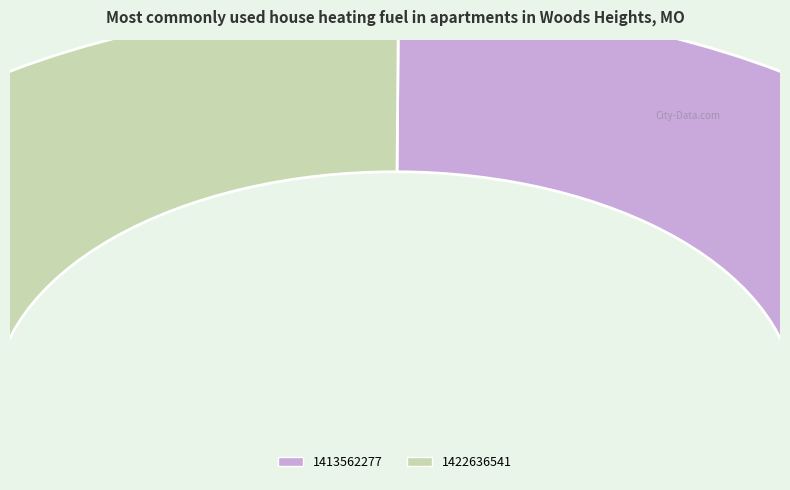

True or false: 1422636541 accounts for 40% of the total.

False